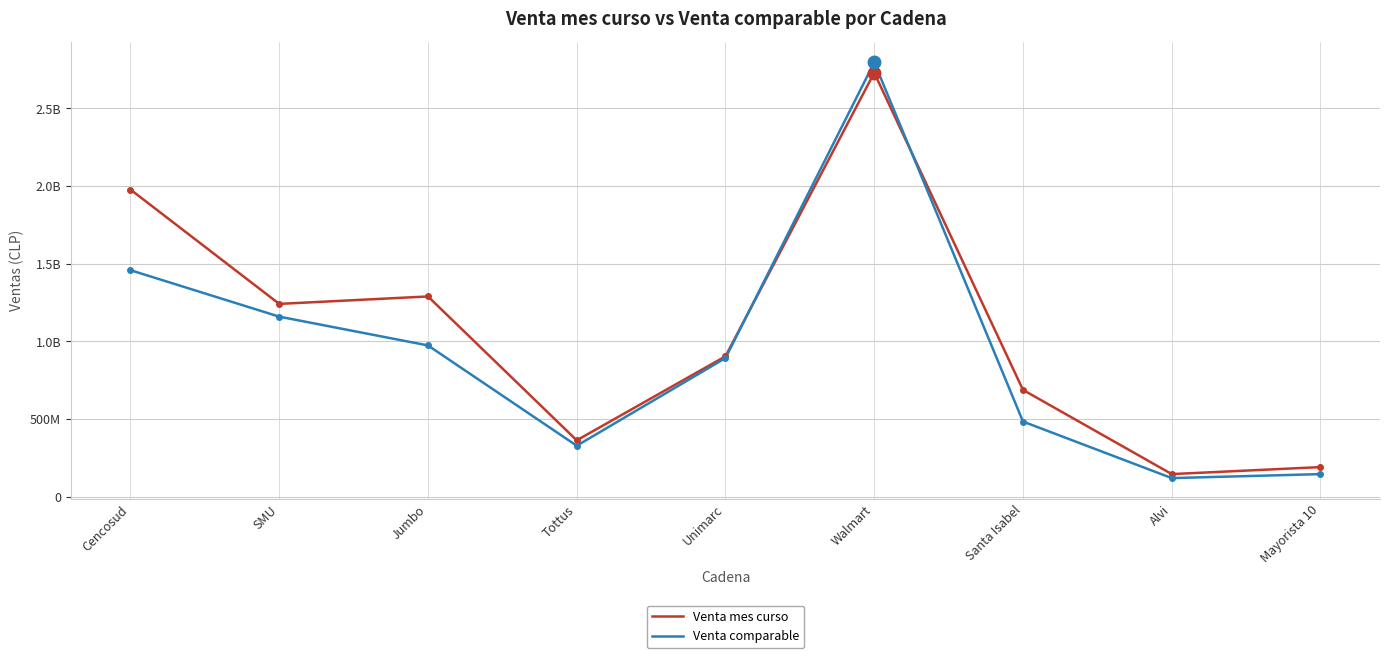

Rank the series at Walmart from lowest to highest value.

Venta mes curso, Venta comparable